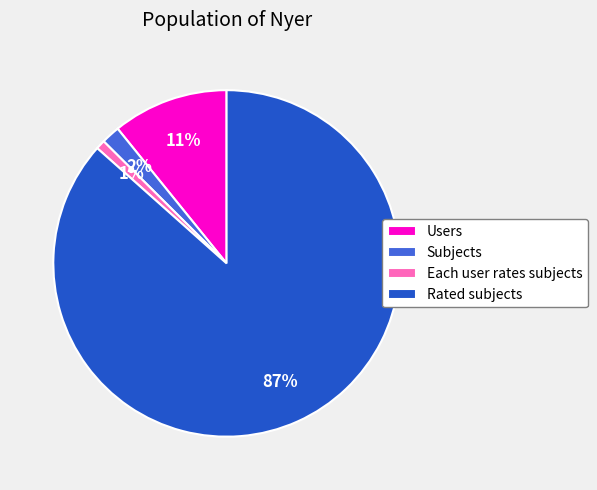

To the nearest percent, what is the combined percentage of Each user rates subjects and Rated subjects?

87%